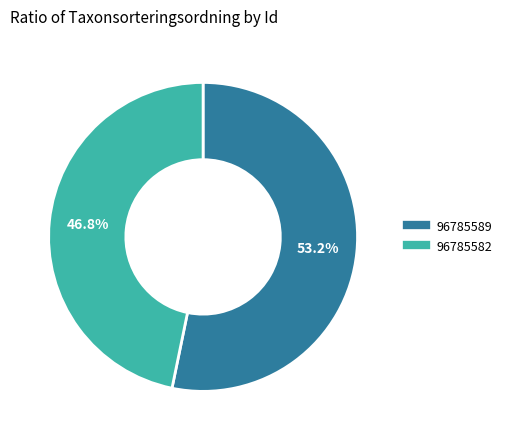

Count the number of slices in the pie.

2